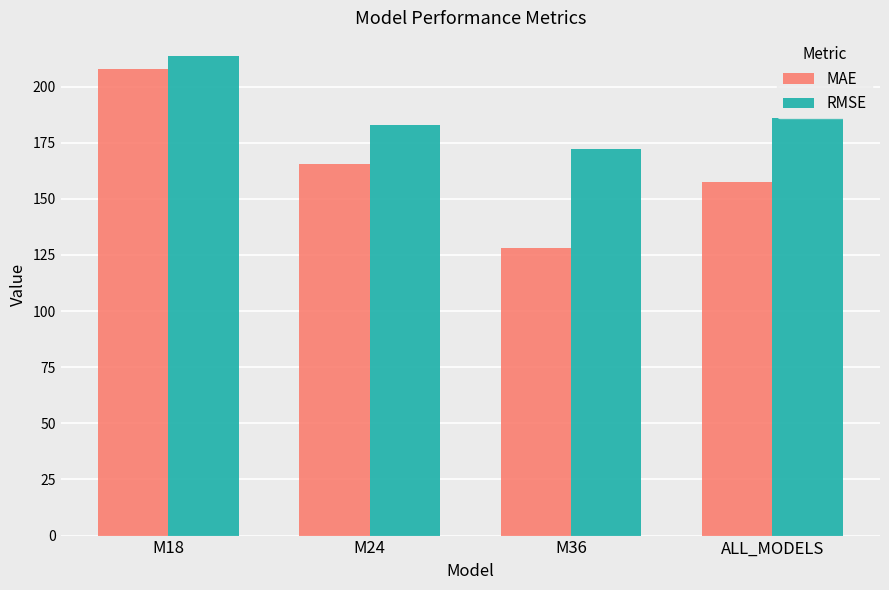

Count the number of categories in the chart.

4